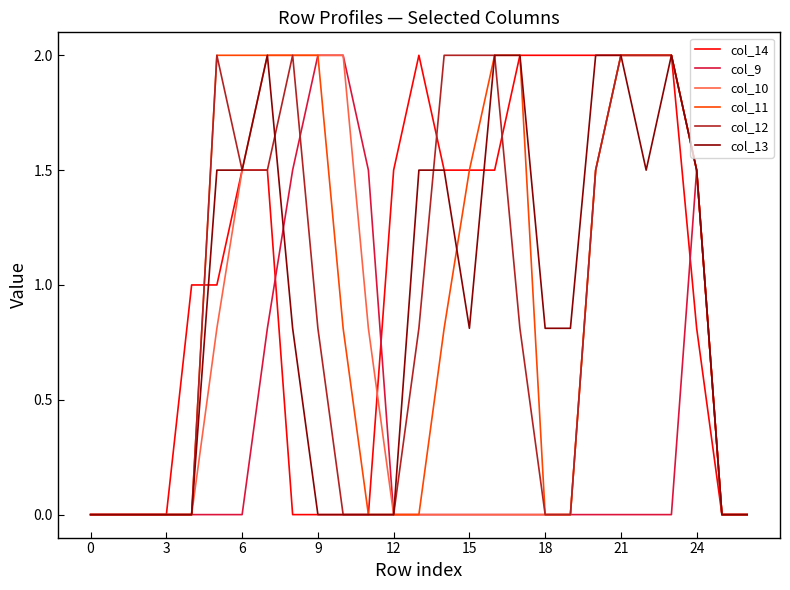

What is the maximum value for col_13?

2.0